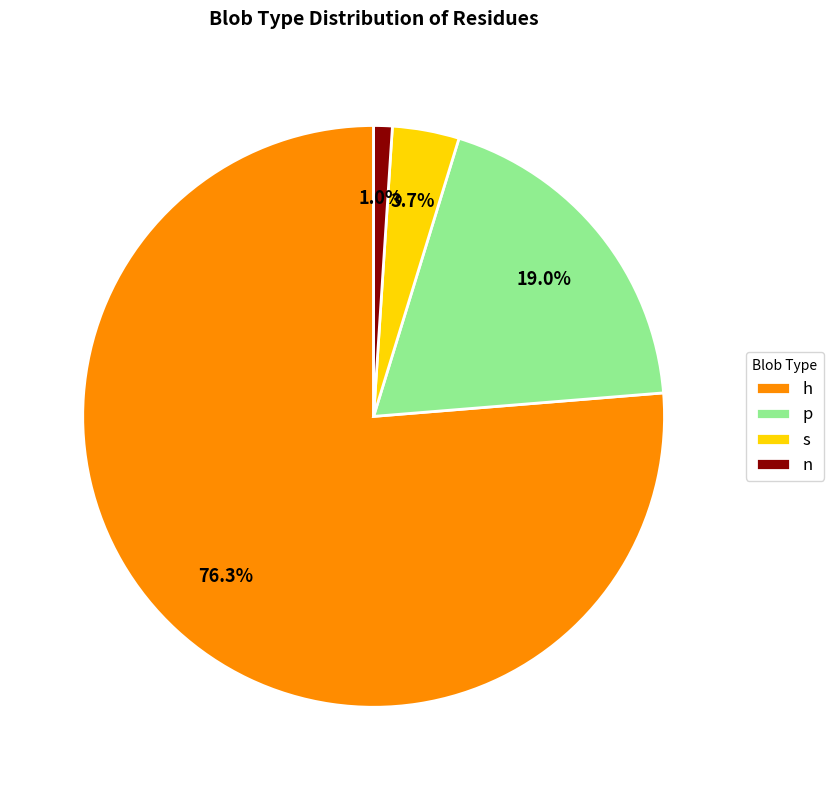

Which category has the biggest portion of the pie?

h